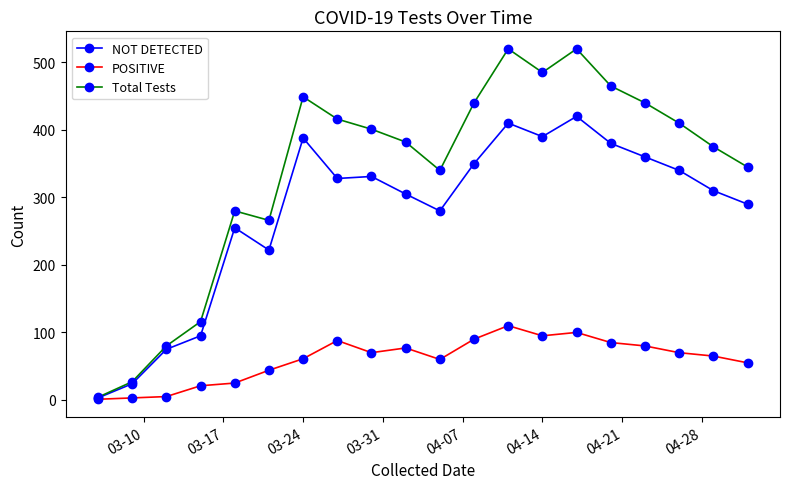

What is the value of the POSITIVE point at the 12th from the left?

90